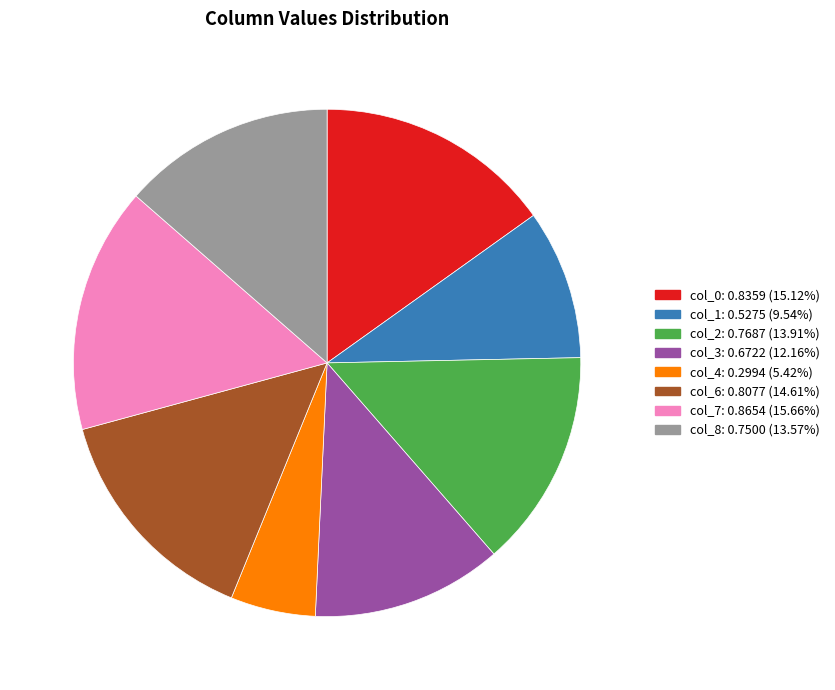

Is there any slice that represents more than half of the pie?

No